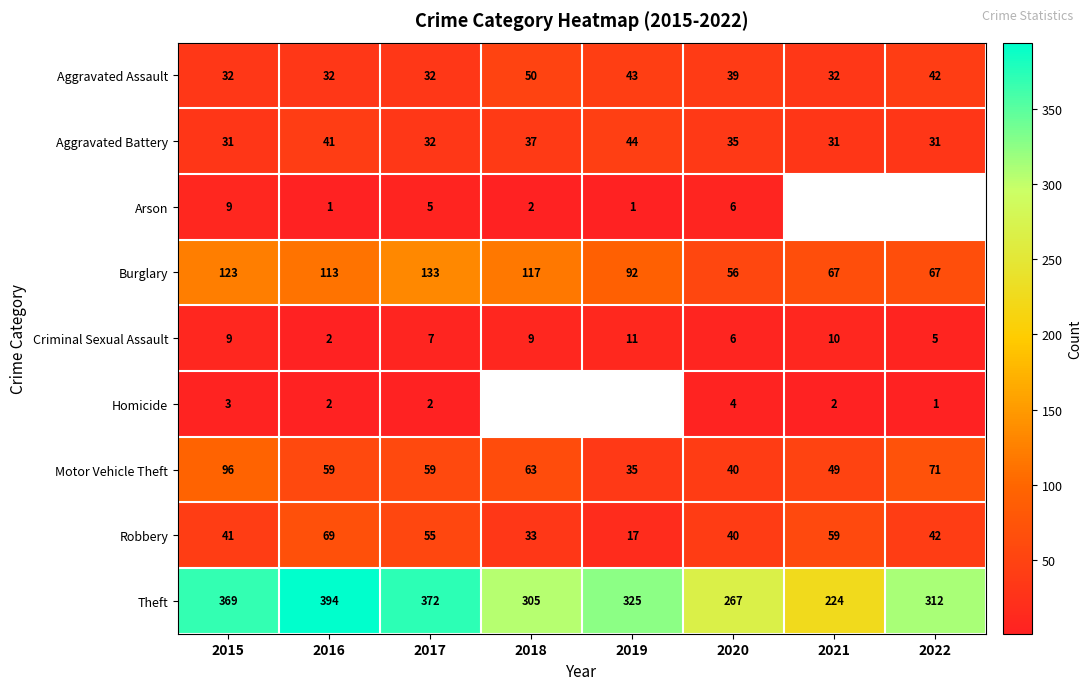

What is the greatest value displayed?

394.0